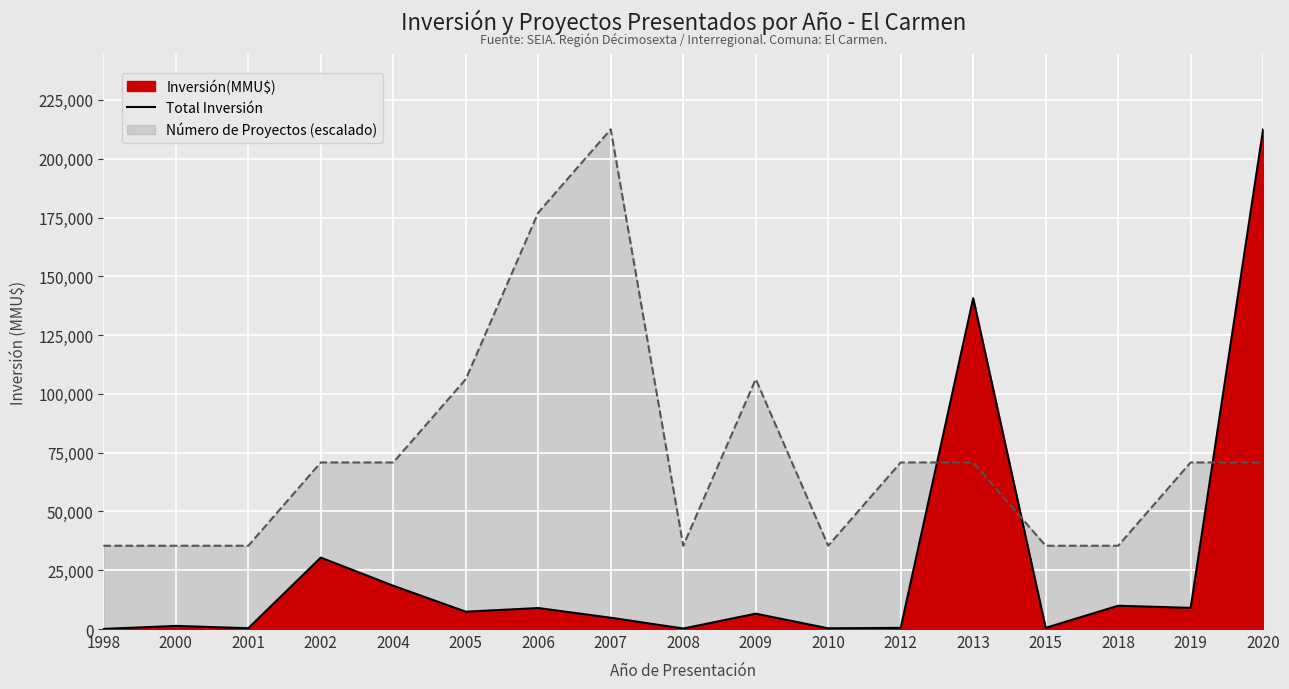

True or false: the data has more than 0 interior local peaks.

True